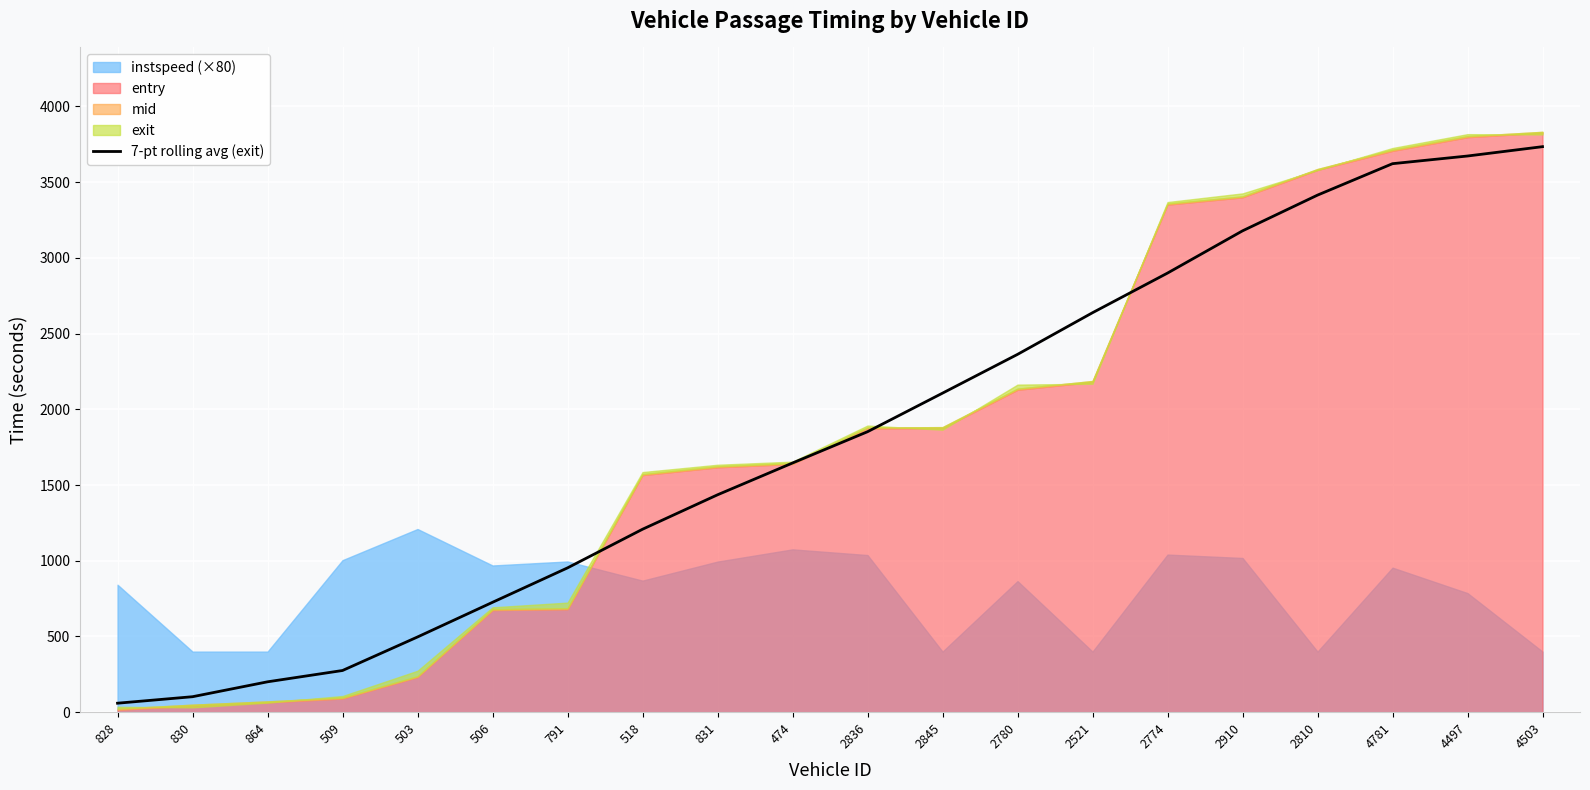

The chart shows a value of 564.6 at 518. True or false?

False